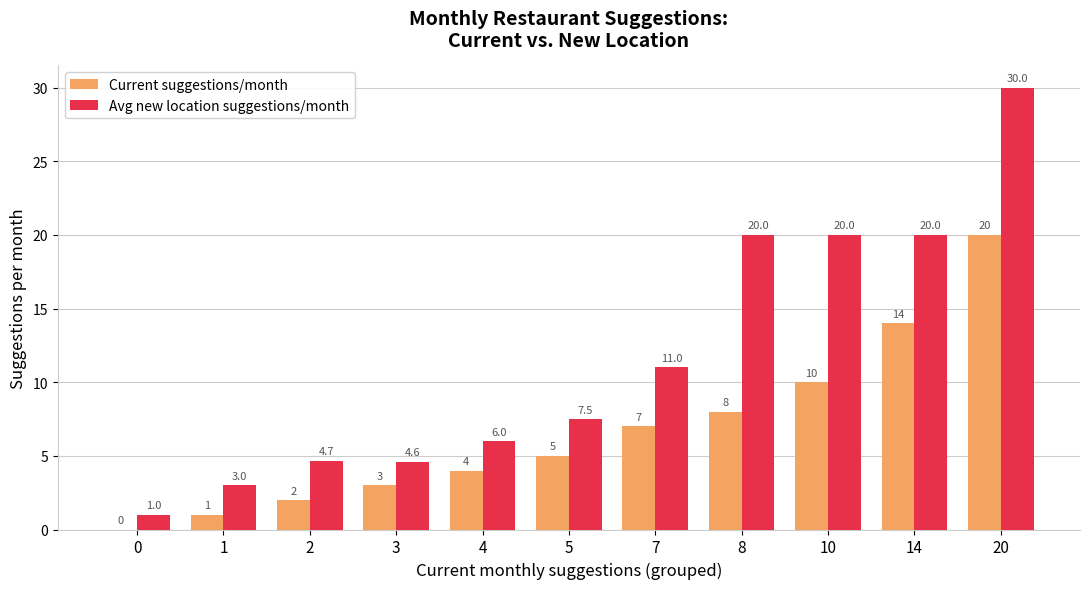

At which label is Avg new location suggestions/month closest to 15?

7